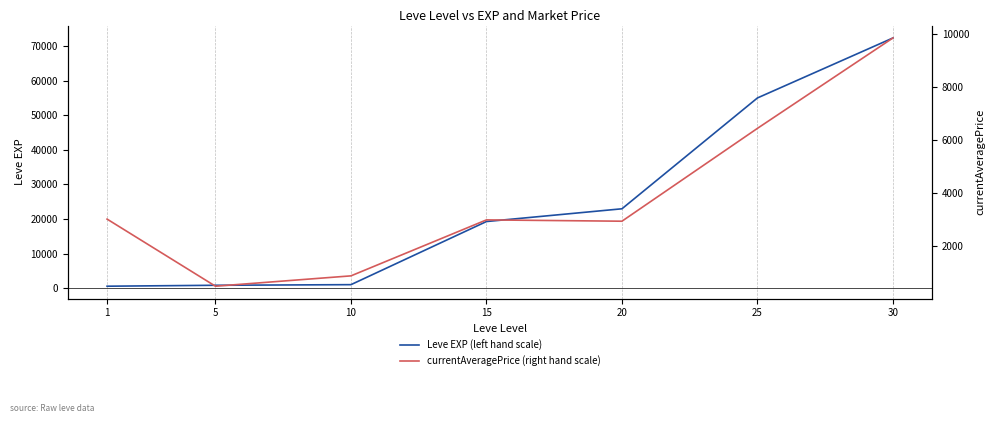

Rank the series by their average value, from highest to lowest.

Leve EXP (left hand scale), currentAveragePrice (right hand scale)